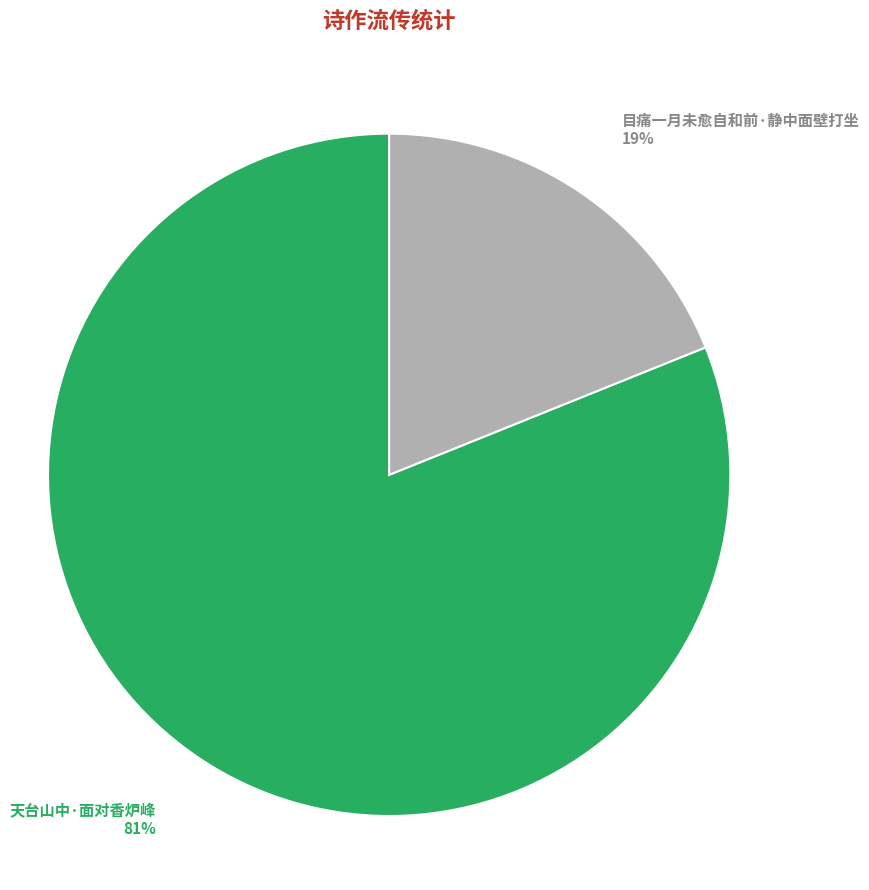

Count the number of slices in the pie.

2